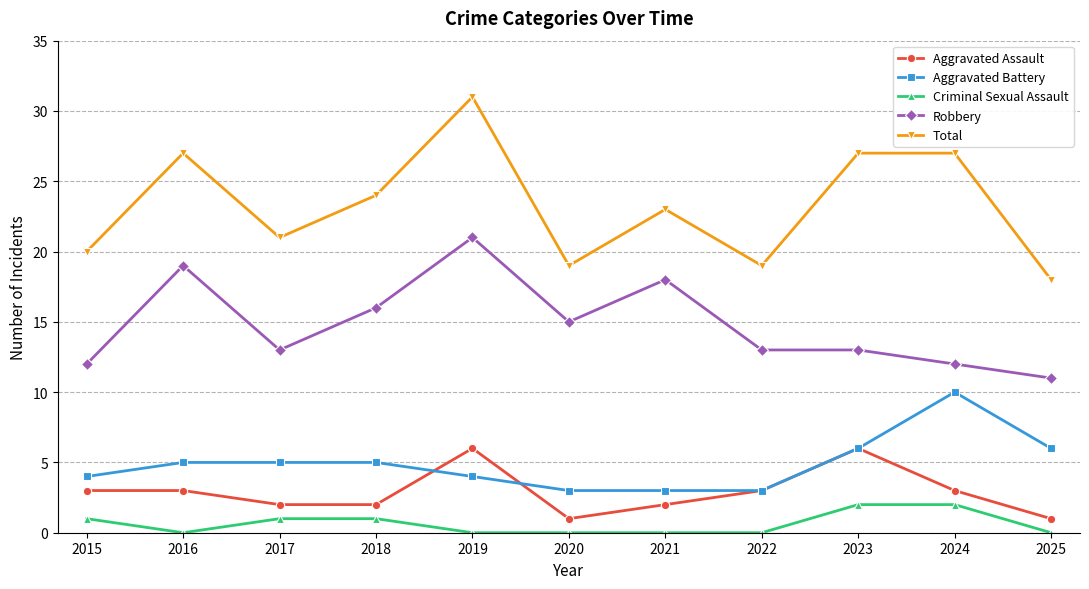

At which category does Total reach its first local valley?

2017